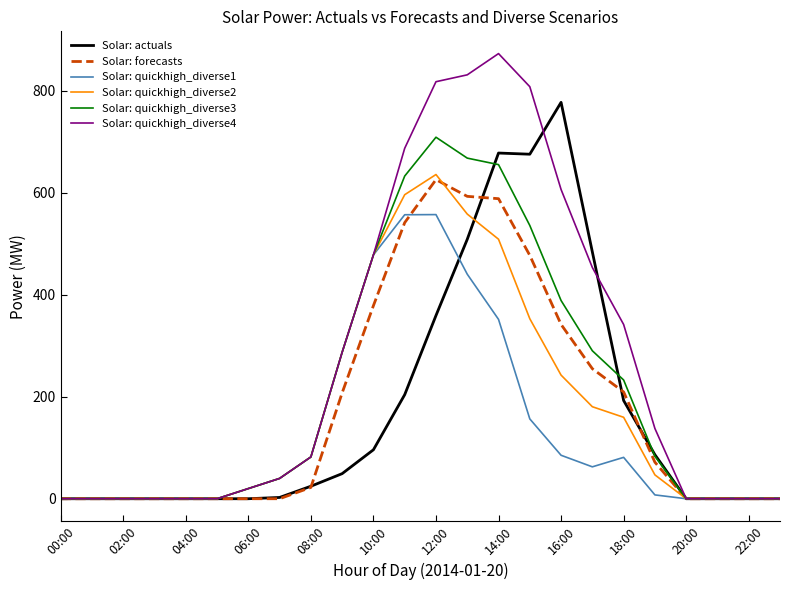

What is the difference between the maximum and minimum values in the Solar: quickhigh_diverse4 series?

872.8